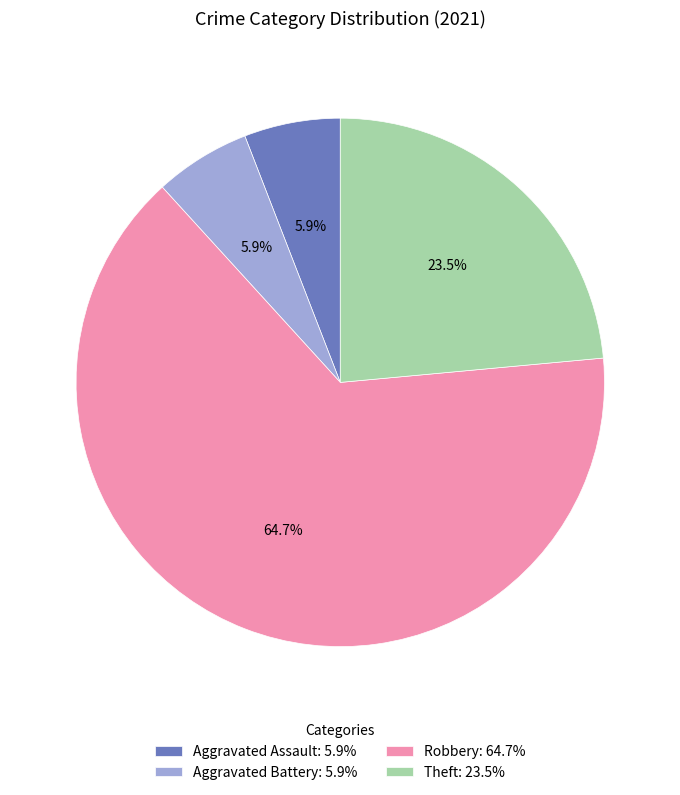

Which category has the biggest portion of the pie?

Robbery: 64.7%